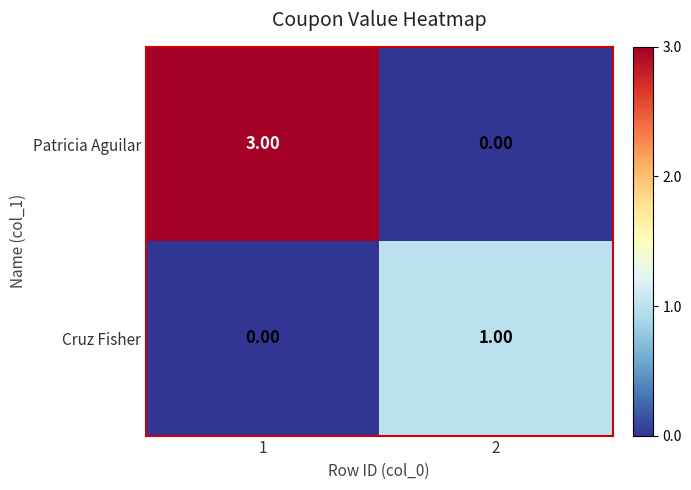

Which series has the largest total across all categories?

Patricia Aguilar